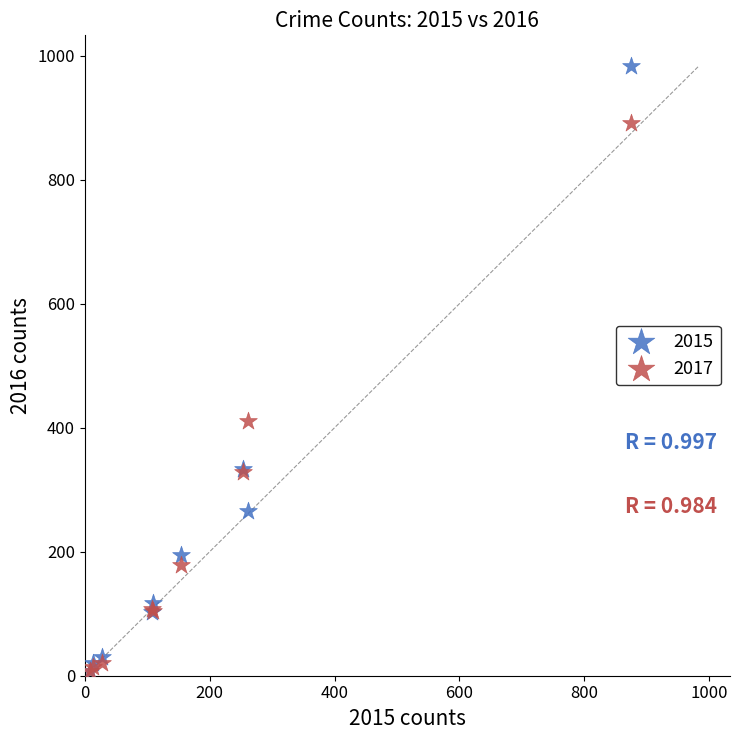

What are all the series names shown in the legend?

2015, 2017